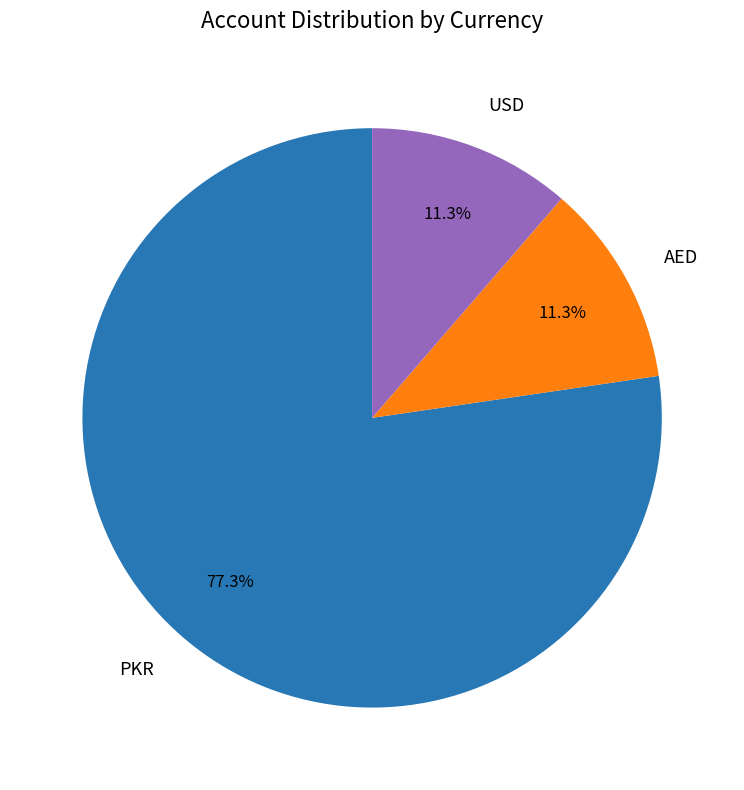

Between PKR and AED, which is larger?

PKR